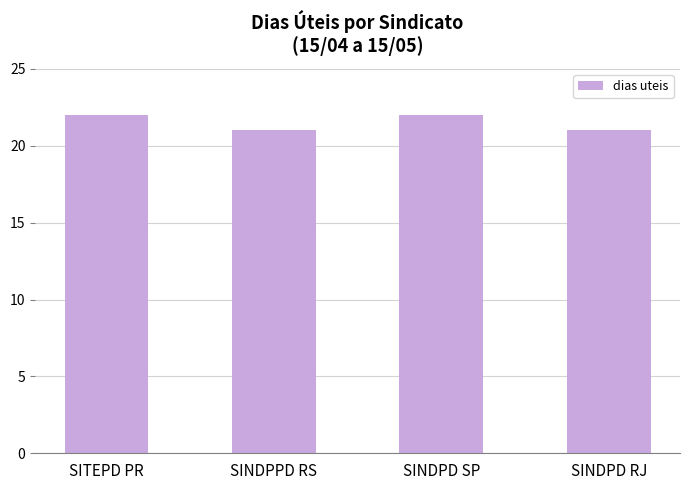

What is the maximum value shown in the chart?

22